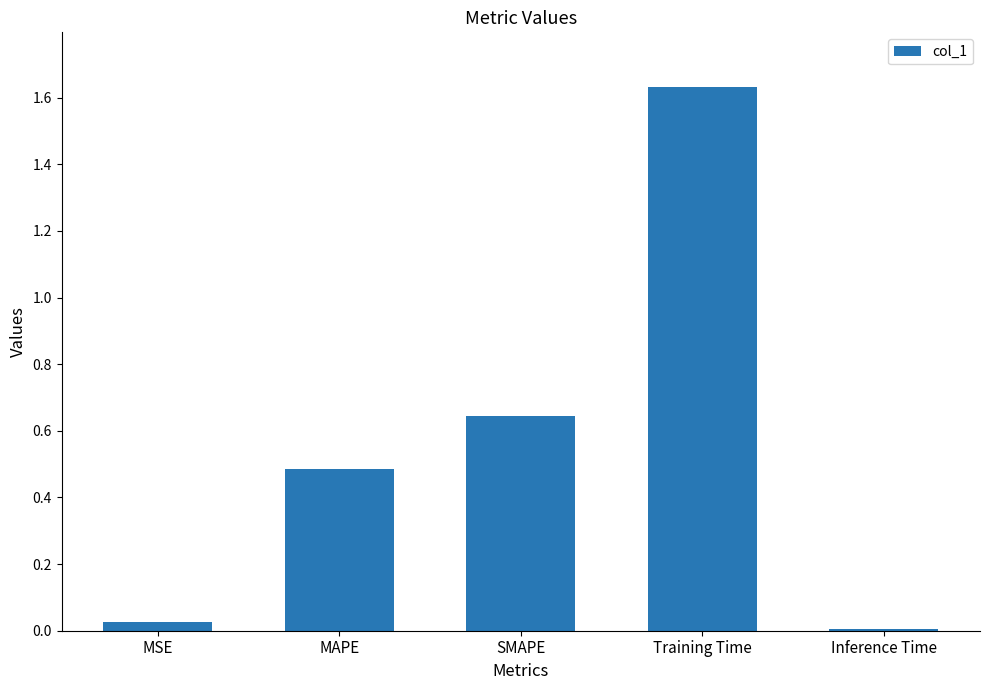

What is the label of the 1st bar from the right?

Inference Time